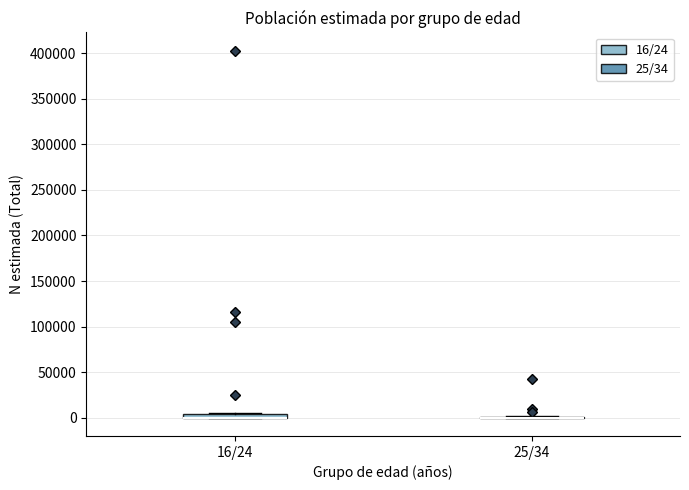

Where is the lower edge of the box for 16/24 on the y-axis? The values are not printed on the chart, so give them approximately, as read against the axis.

0